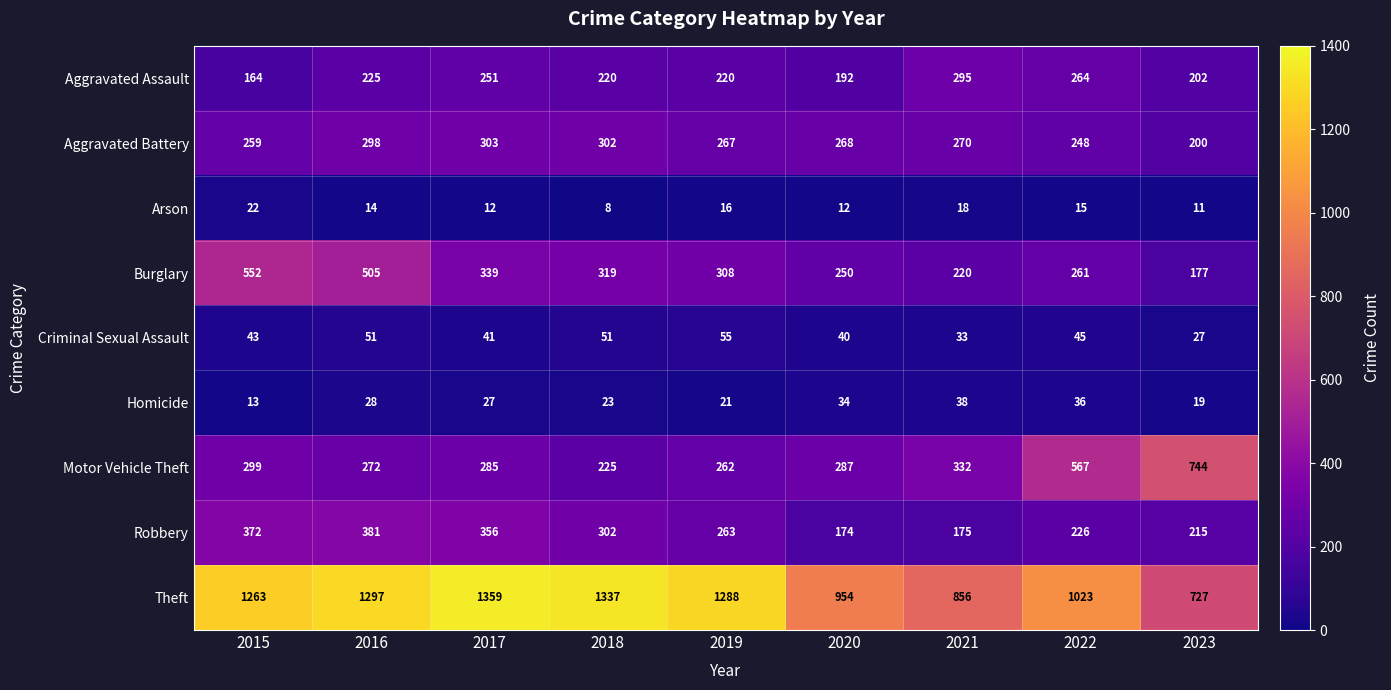

Rank the series at 2019 from highest to lowest value.

Theft, Burglary, Aggravated Battery, Robbery, Motor Vehicle Theft, Aggravated Assault, Criminal Sexual Assault, Homicide, Arson